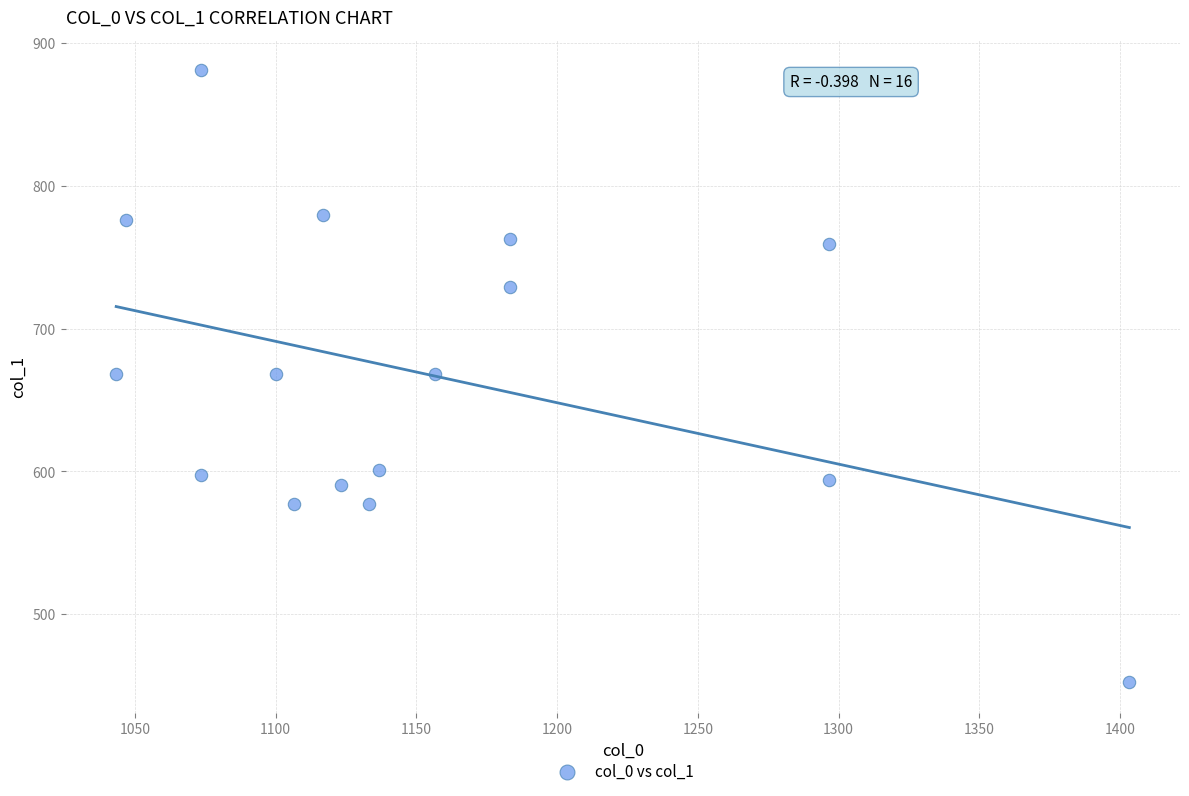

What is the range of X values (max minus min)?

360.0